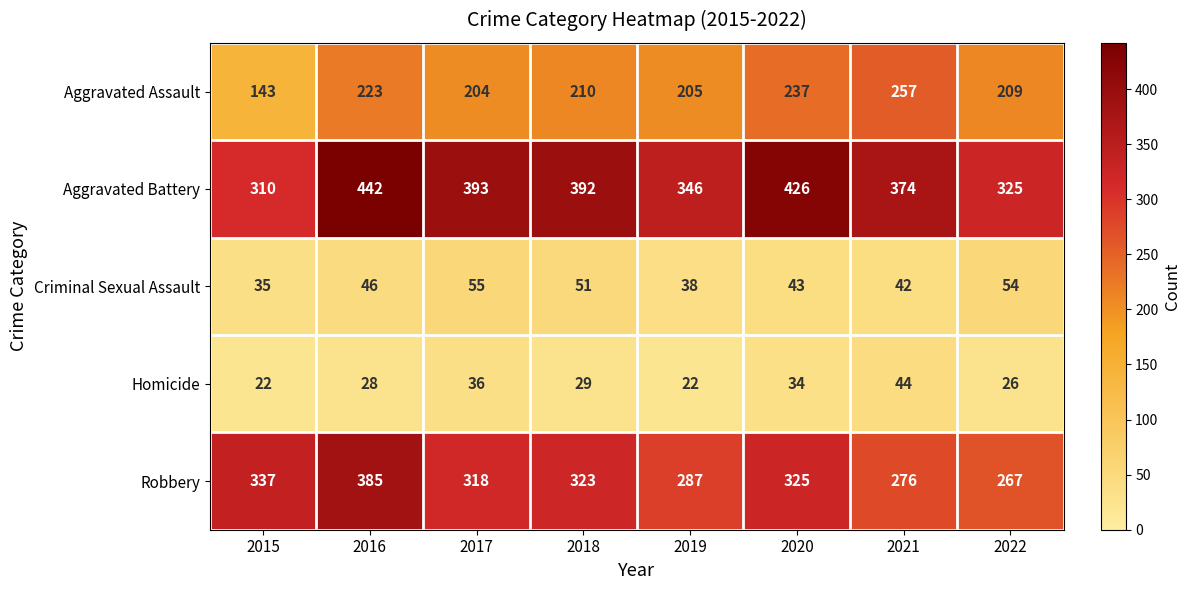

Count the Aggravated Battery values in the range 346 to 426.

5